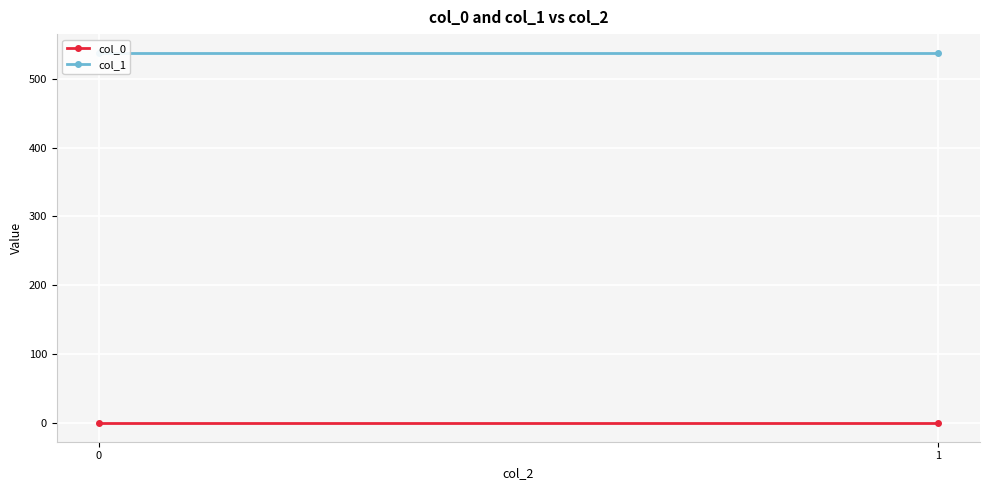

Which series has the widest spread of values?

col_0